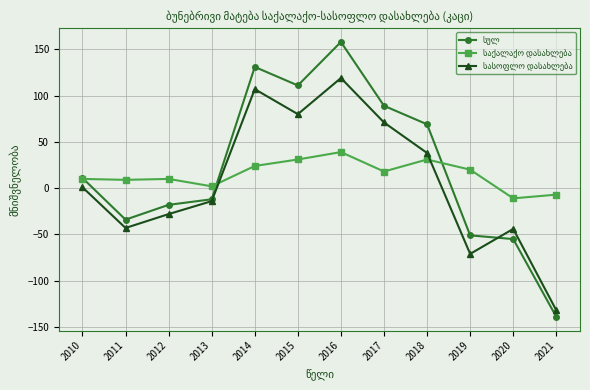

What is the spread (max minus min) of values at 2018?

38